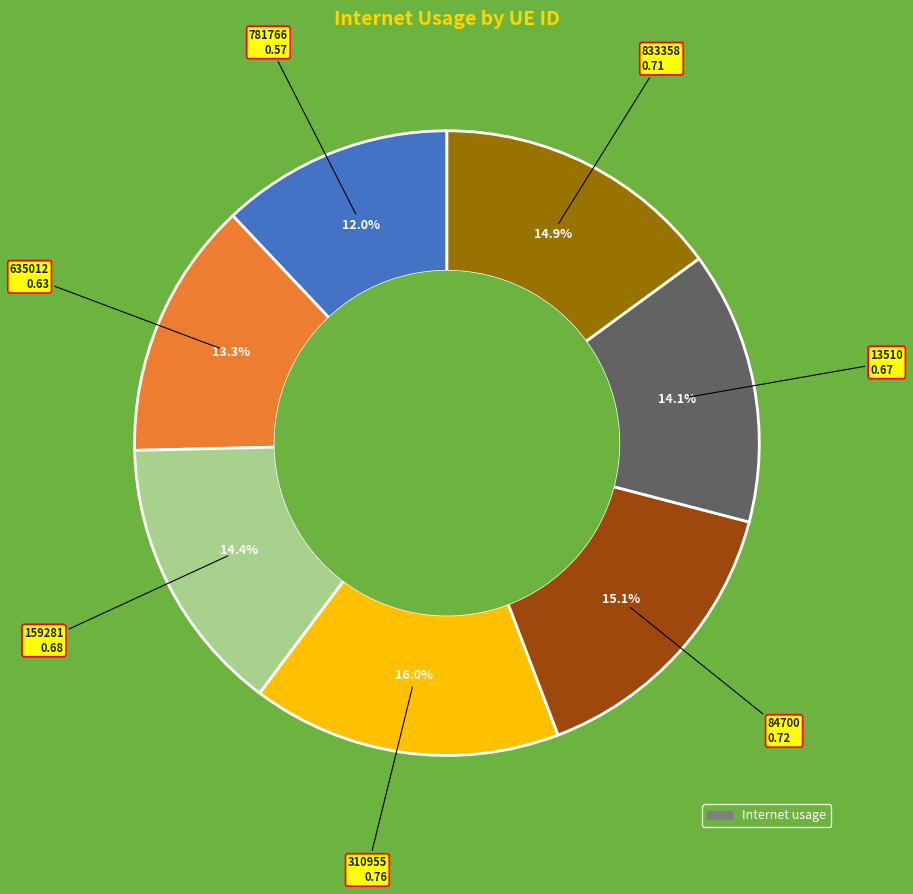

Is there a majority slice in this chart?

No